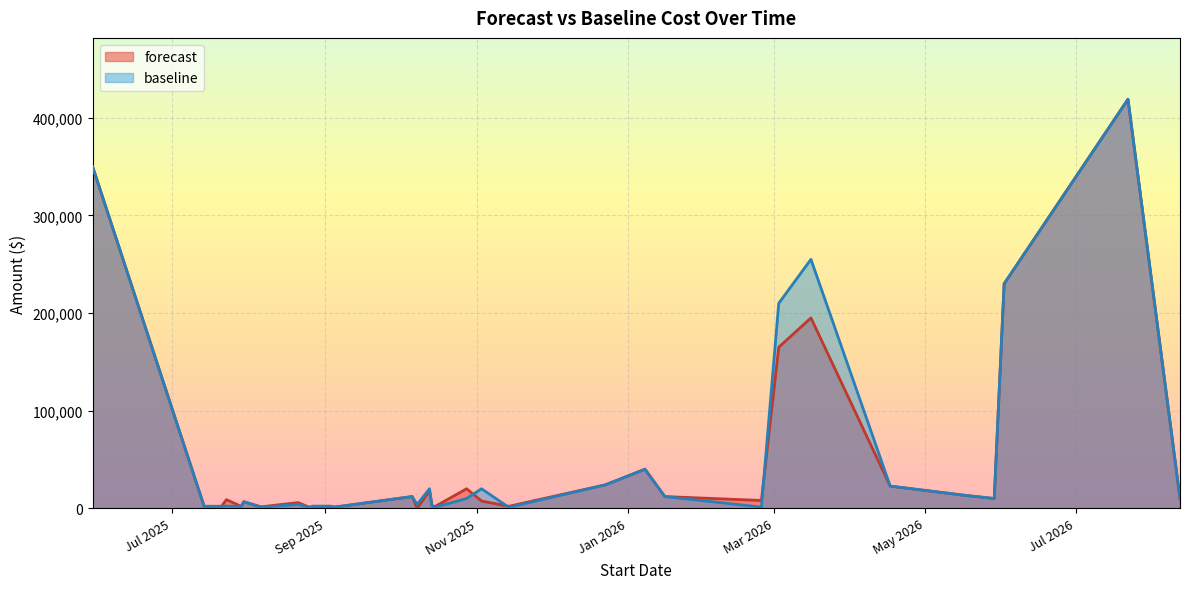

What is the highest value of the baseline series?

419000